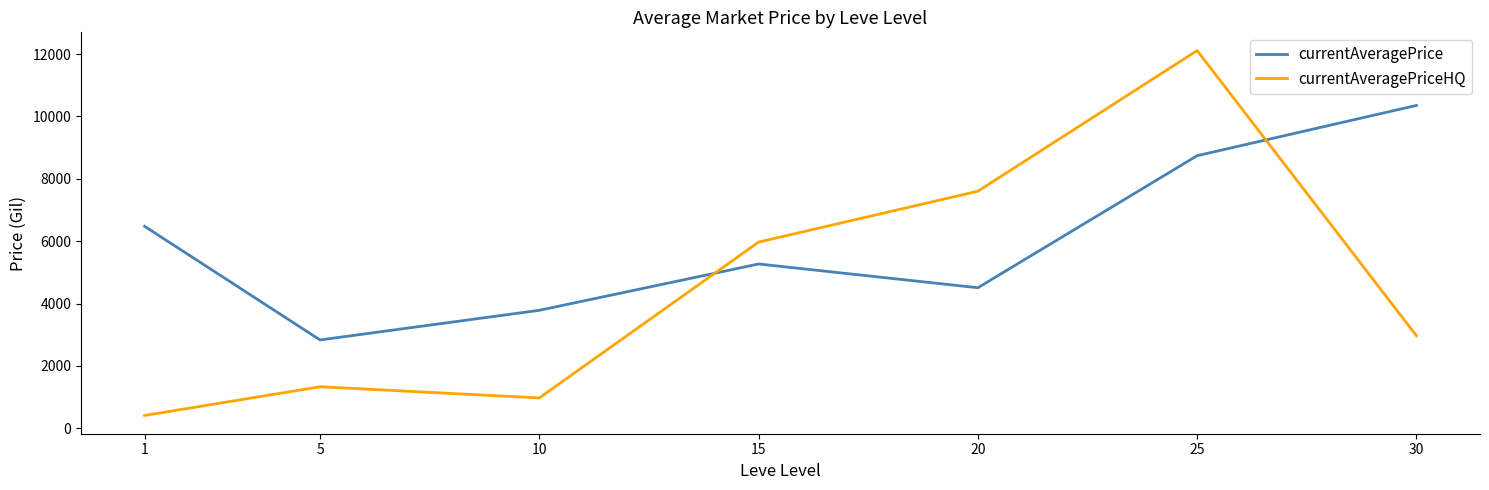

What value does the currentAveragePriceHQ series have at 1?

412.4